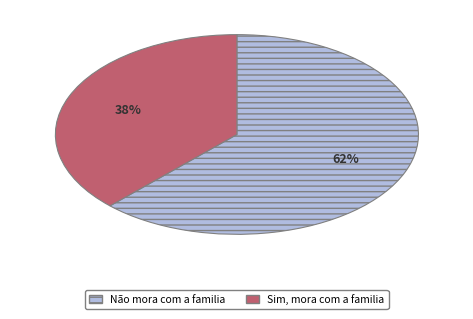

Is there any slice that represents more than half of the pie?

Yes